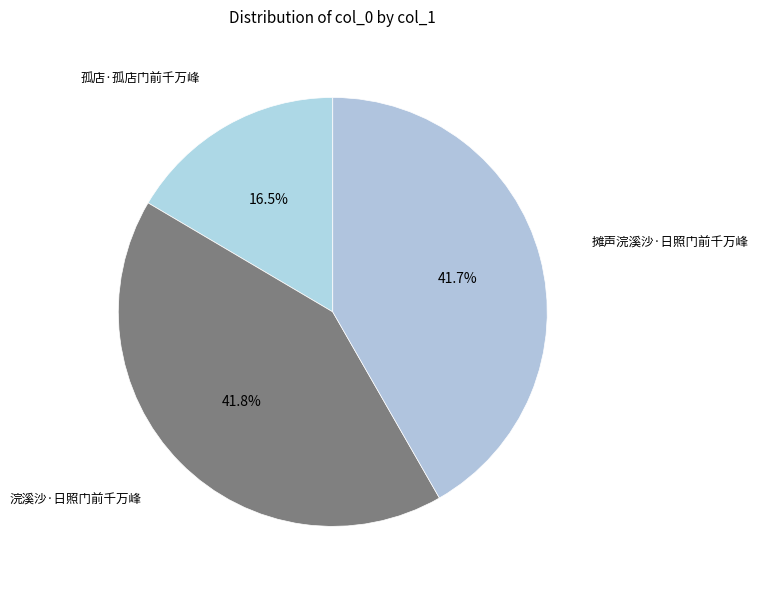

Does 浣溪沙·日照门前千万峰 account for over 50% of the chart?

No